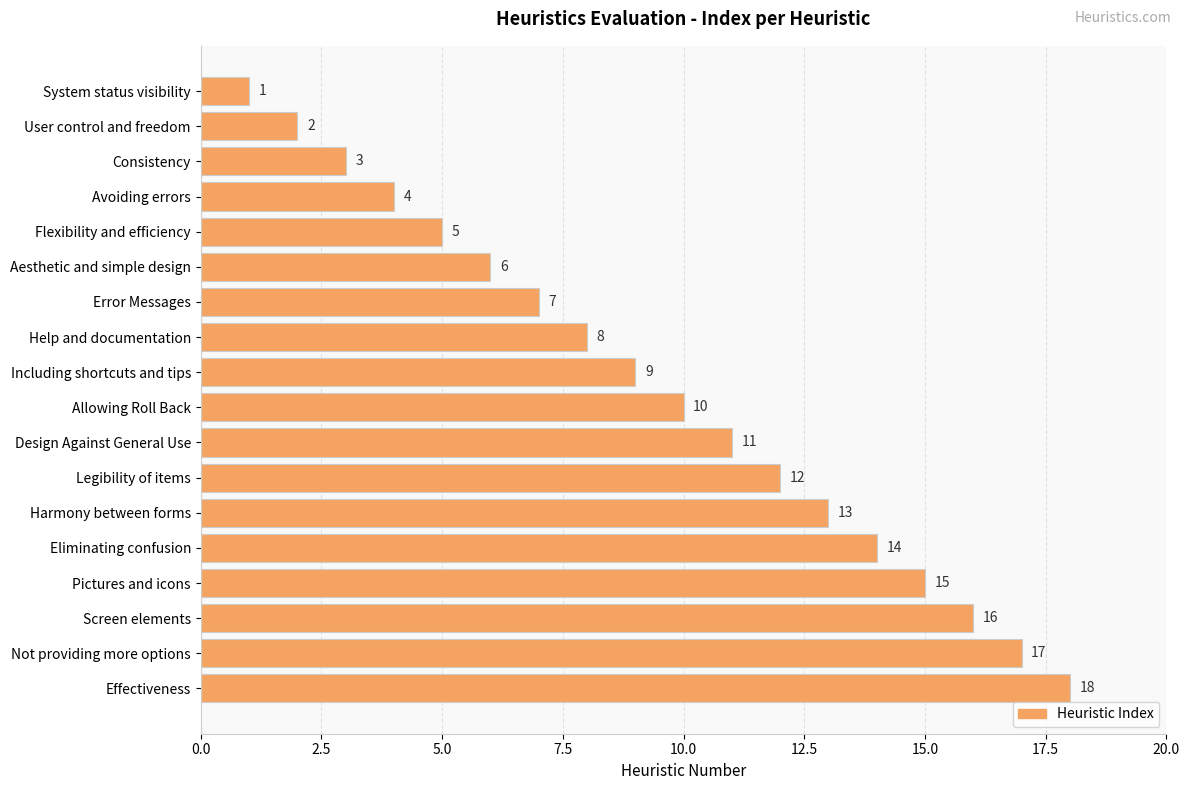

Does the chart contain stacked bars?

No